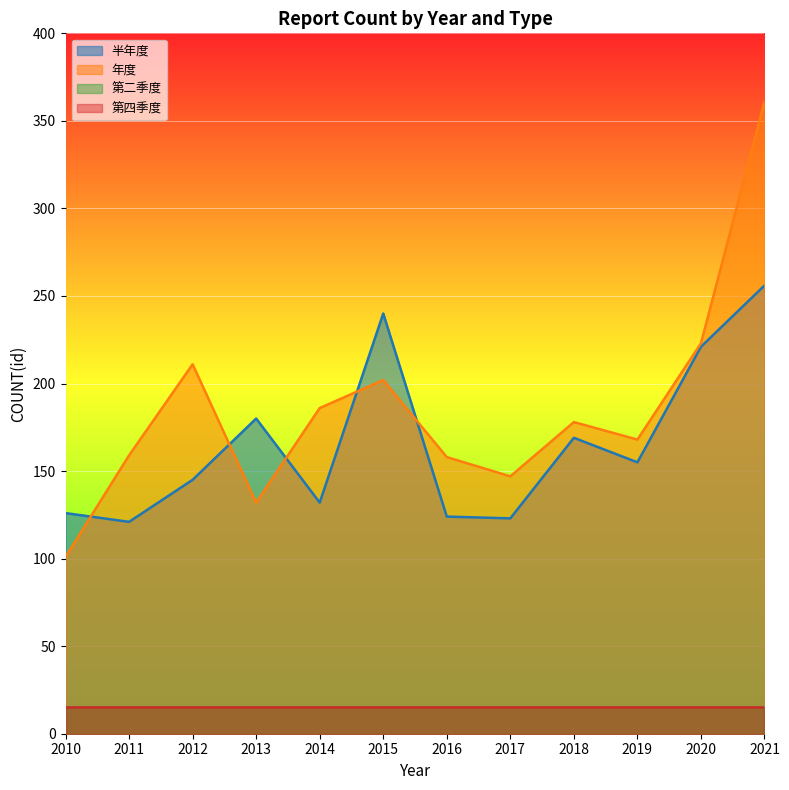

Which category has the lowest value across all series?

2010